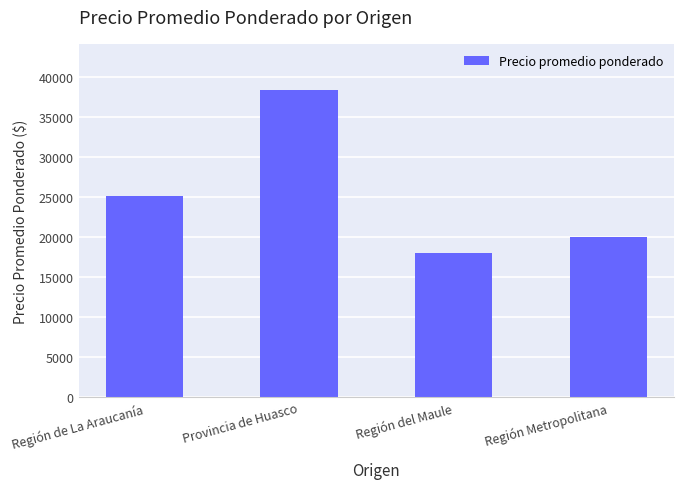

What is the difference between the maximum and minimum values?

20333.3